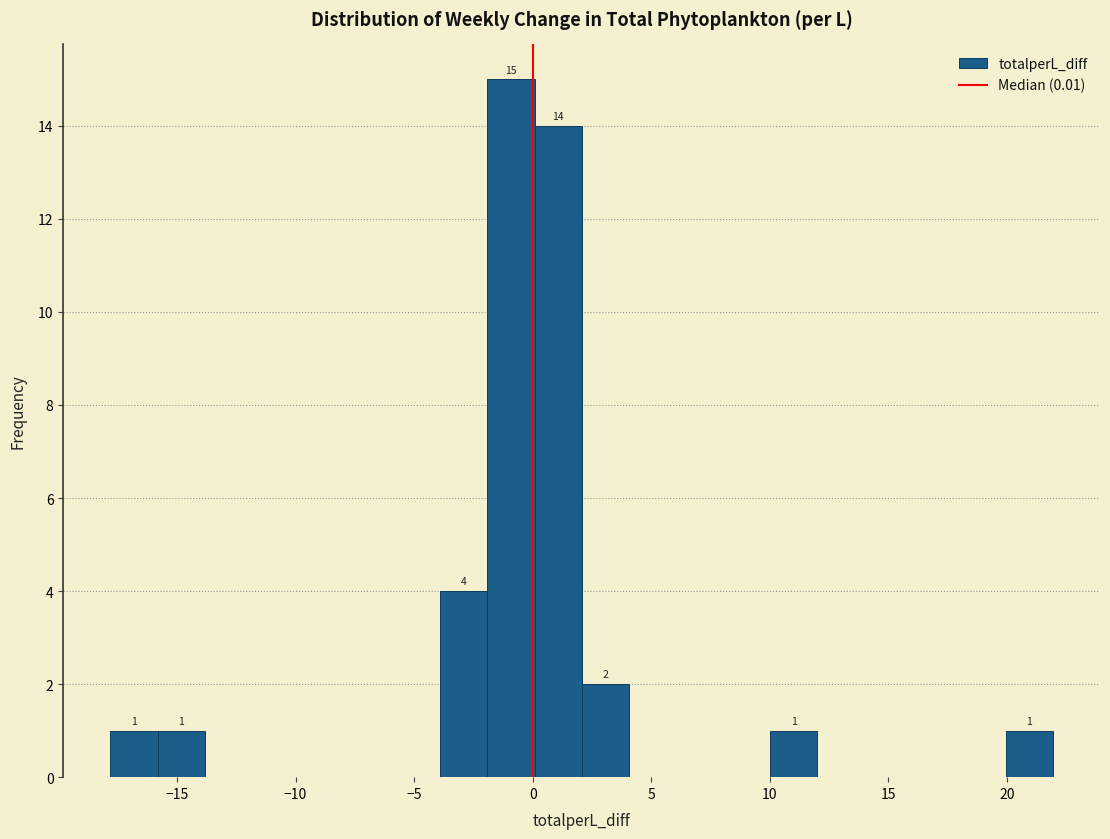

Read against the x-axis, roughly where is the centre of the tallest bar?

-1.0